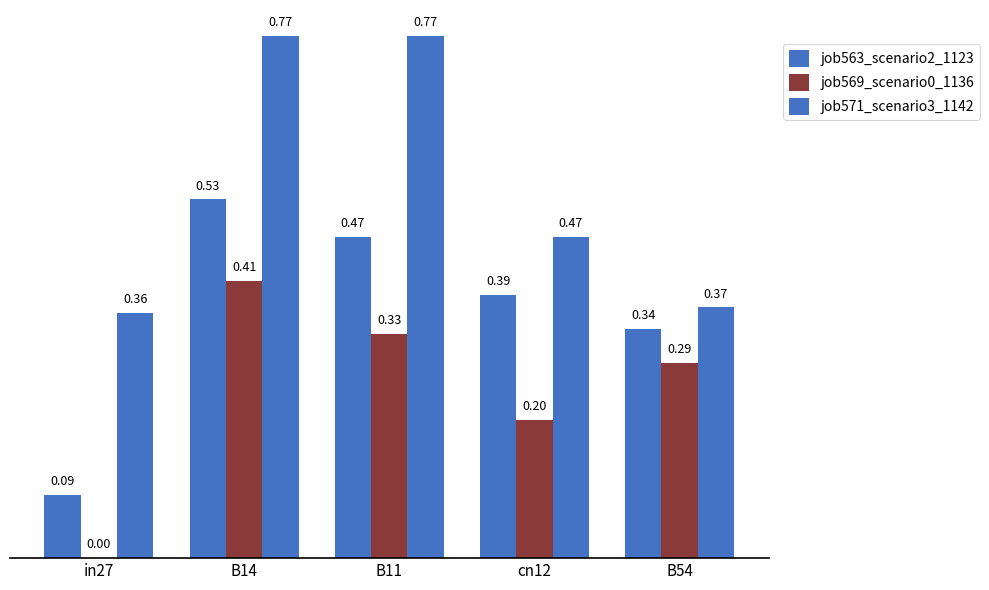

The value of job569_scenario0_1136 at B14 is 0.6. True or false?

False